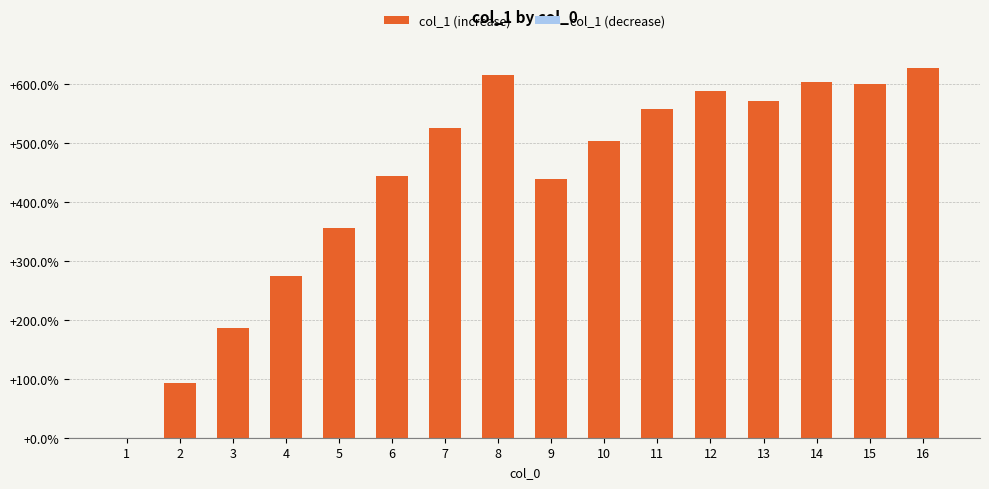

Reading left to right, what are all the values shown in this chart?

1=0.0	2=92.6	3=185.8	4=274.4	5=355.9	6=444.8	7=526.6	8=615.7	9=439.5	10=503.4	11=558.2	12=589.0	13=571.1	14=603.7	15=600.9	16=627.4